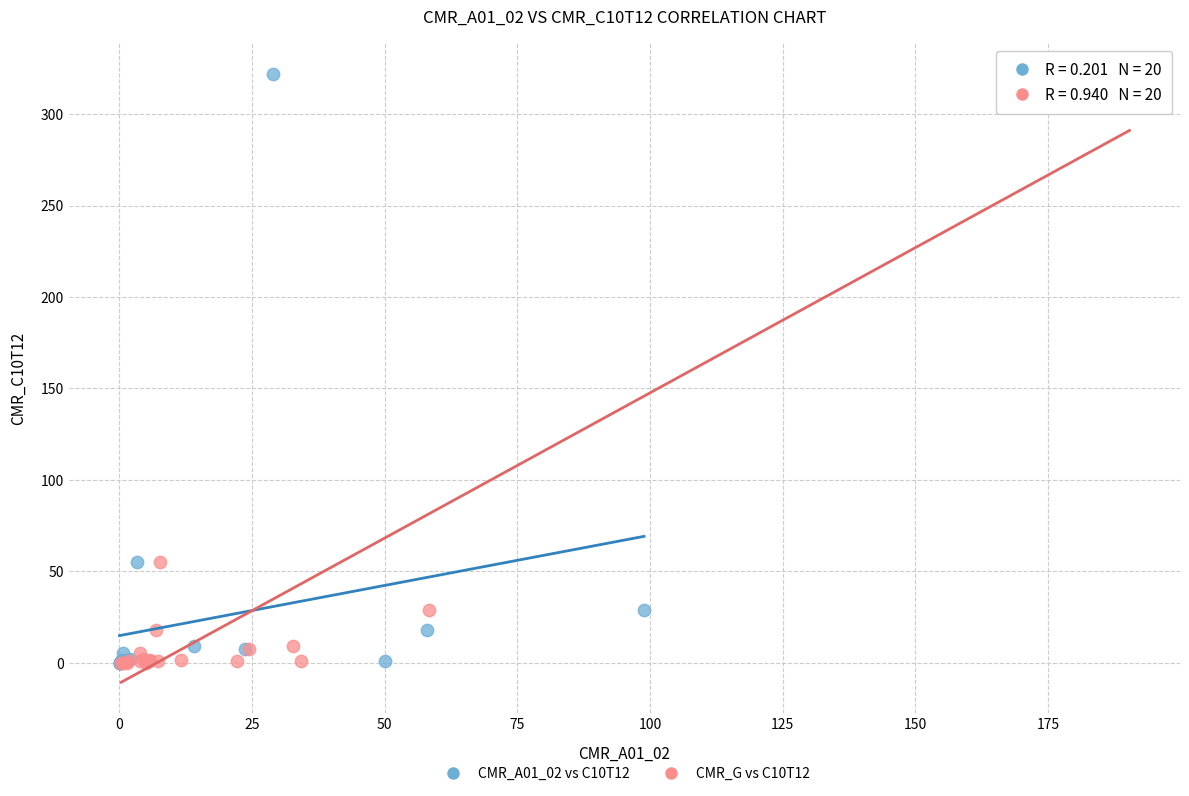

What are all the series names shown in the legend?

CMR_A01_02 vs C10T12, CMR_G vs C10T12